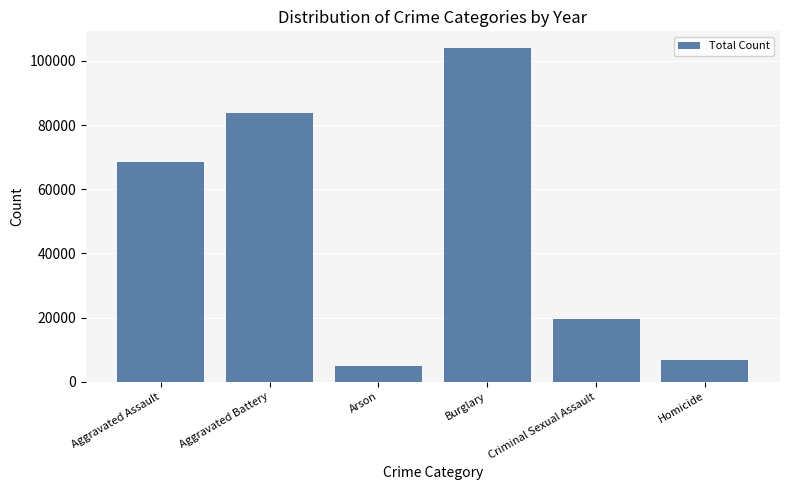

Which has a higher value, Burglary or Arson?

Burglary